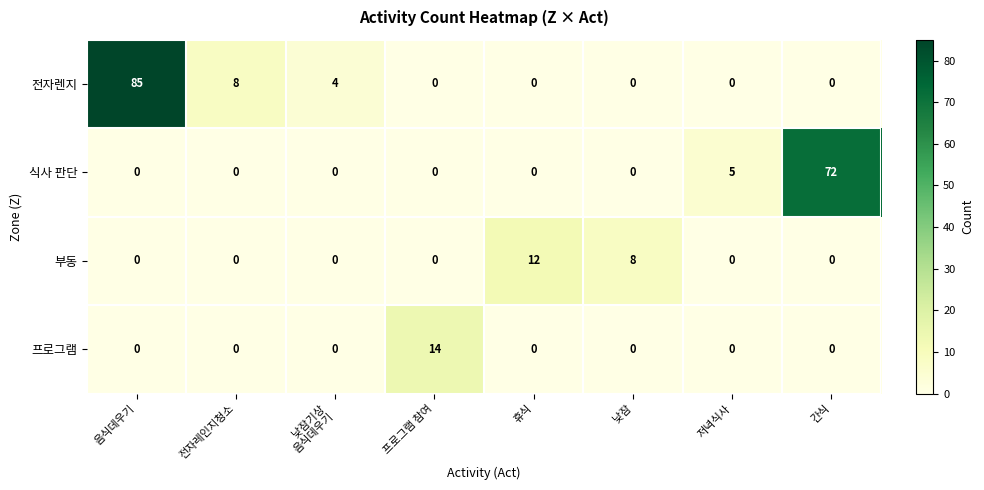

What is the difference between the highest and lowest values at 전자레인지청소?

8